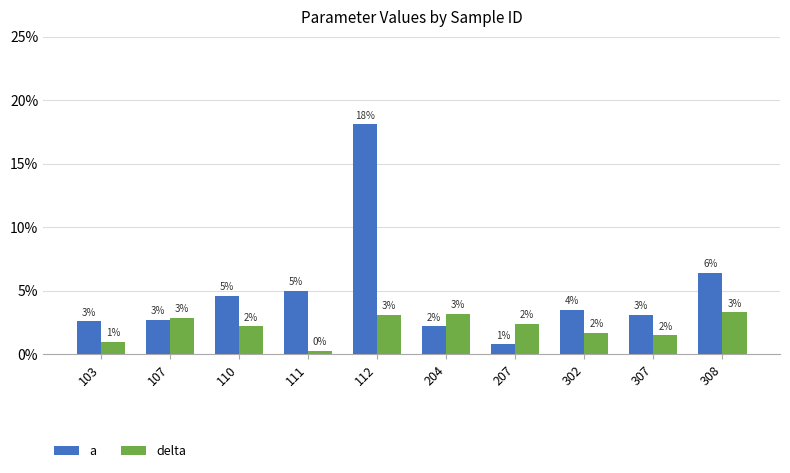

Which category has the lowest value in the a series?

207